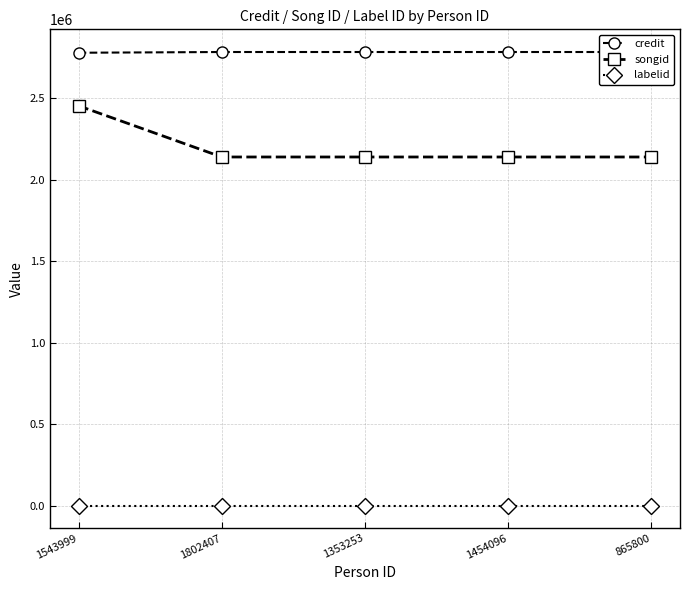

At which label does labelid reach its peak?

1543999